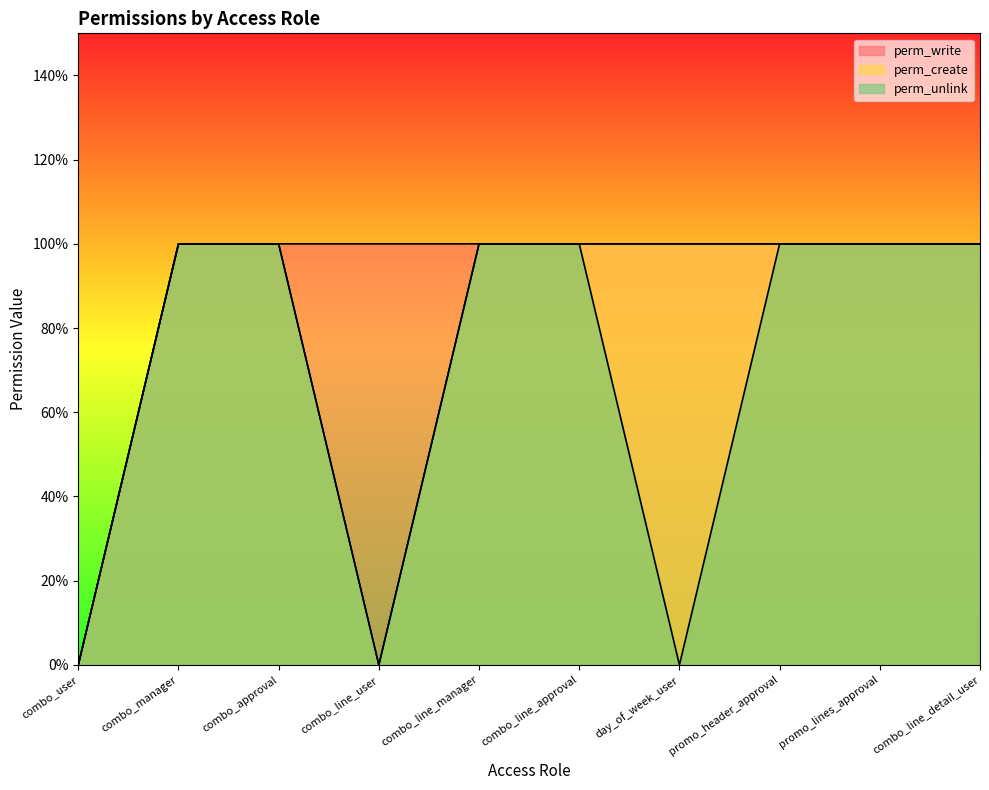

Between combo_manager and combo_line_manager, which series saw the biggest shift?

perm_write